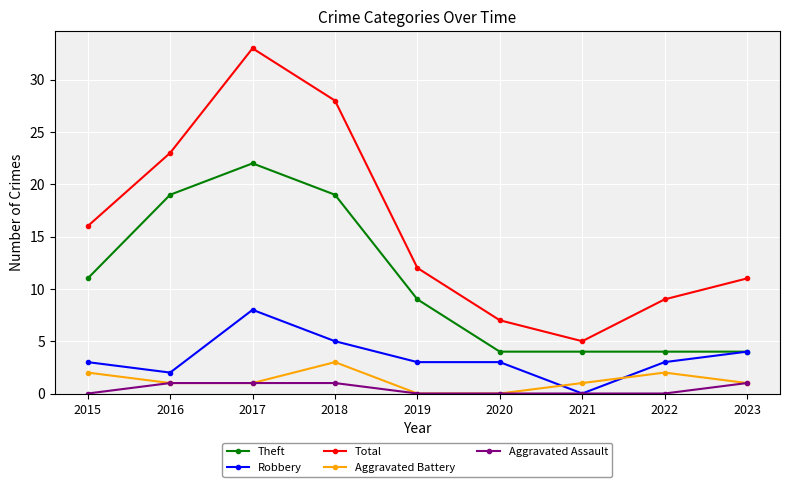

At which category is the sum across all series the highest?

2017